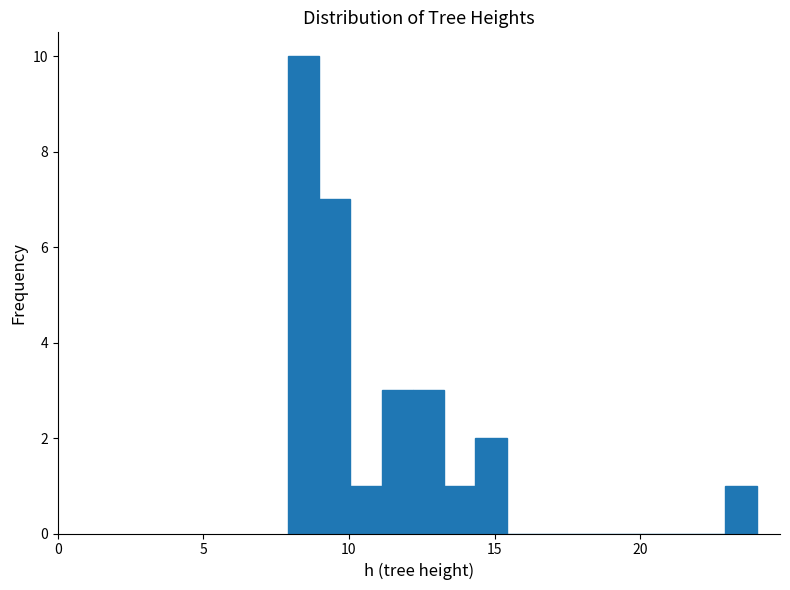

Around what value on the x-axis is the tallest bar? Give the approximate position of its centre, as read against the axis.

8.5